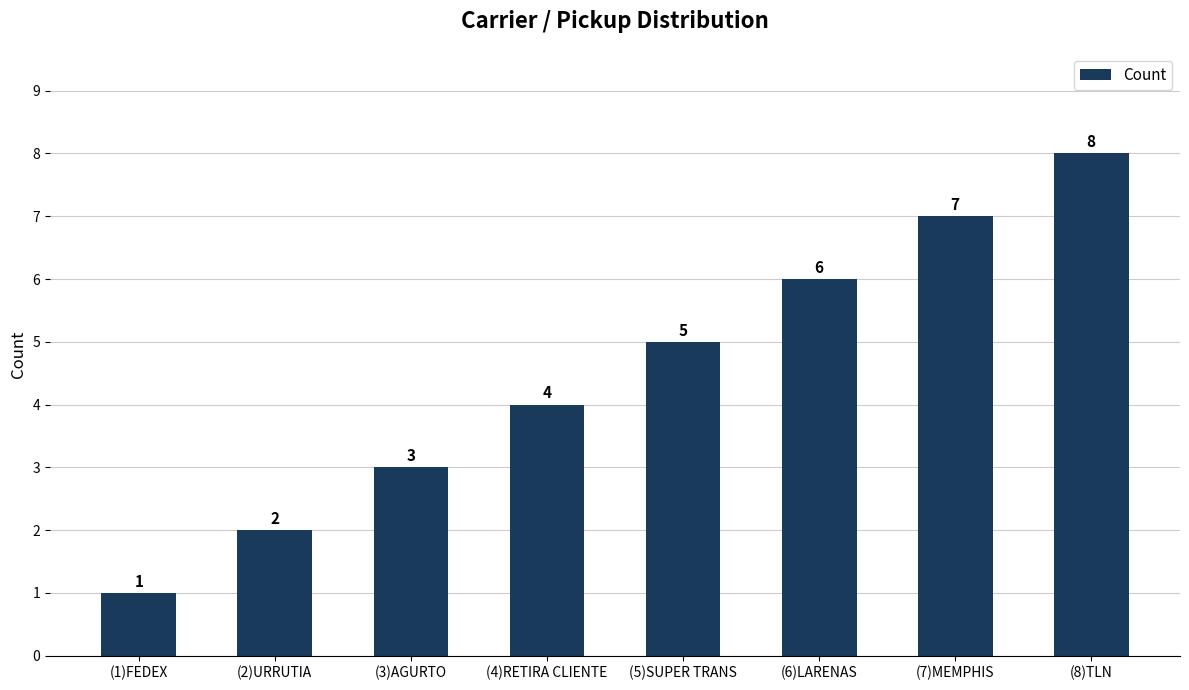

Rank the categories by value from lowest to highest.

(1)FEDEX, (2)URRUTIA, (3)AGURTO, (4)RETIRA CLIENTE, (5)SUPER TRANS, (6)LARENAS, (7)MEMPHIS, (8)TLN